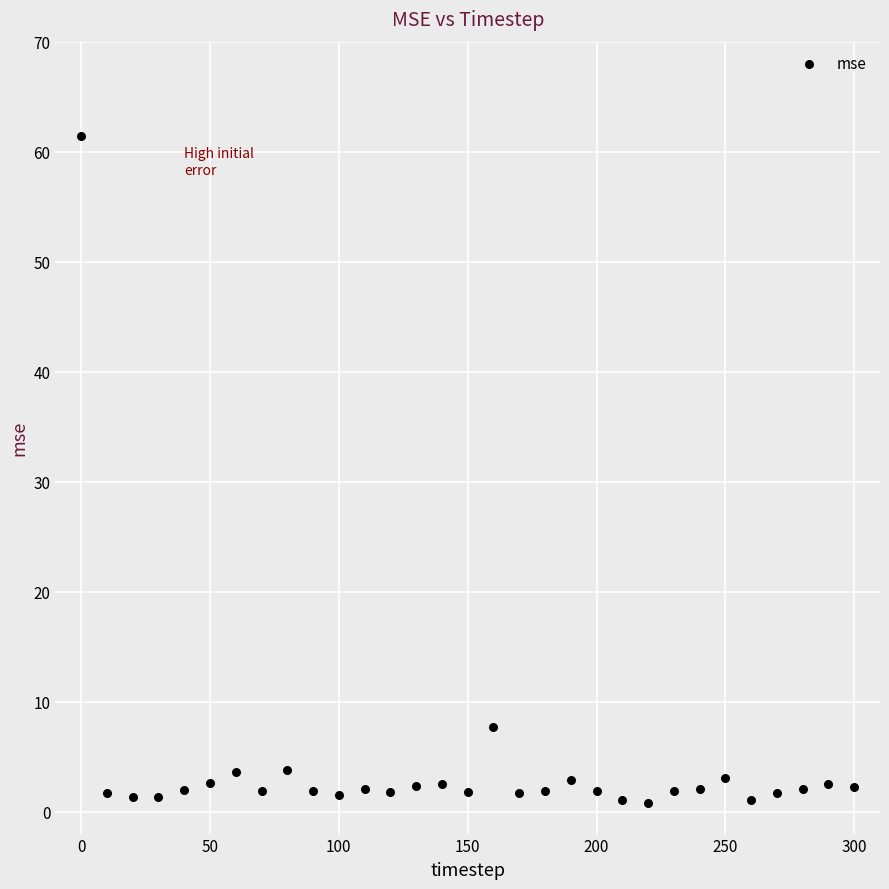

What is the range of X values (max minus min)?

300.0